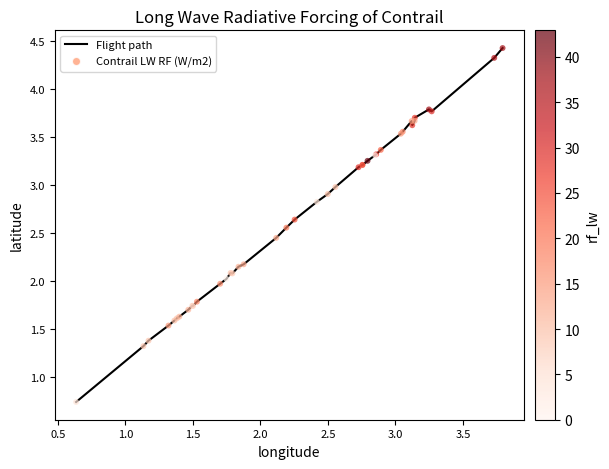

What is the difference between the maximum and minimum values?

3.7